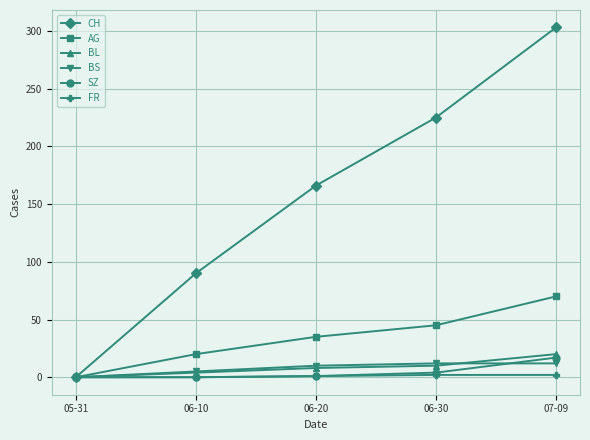

What are all the series names shown in the legend?

CH, AG, BL, BS, SZ, FR